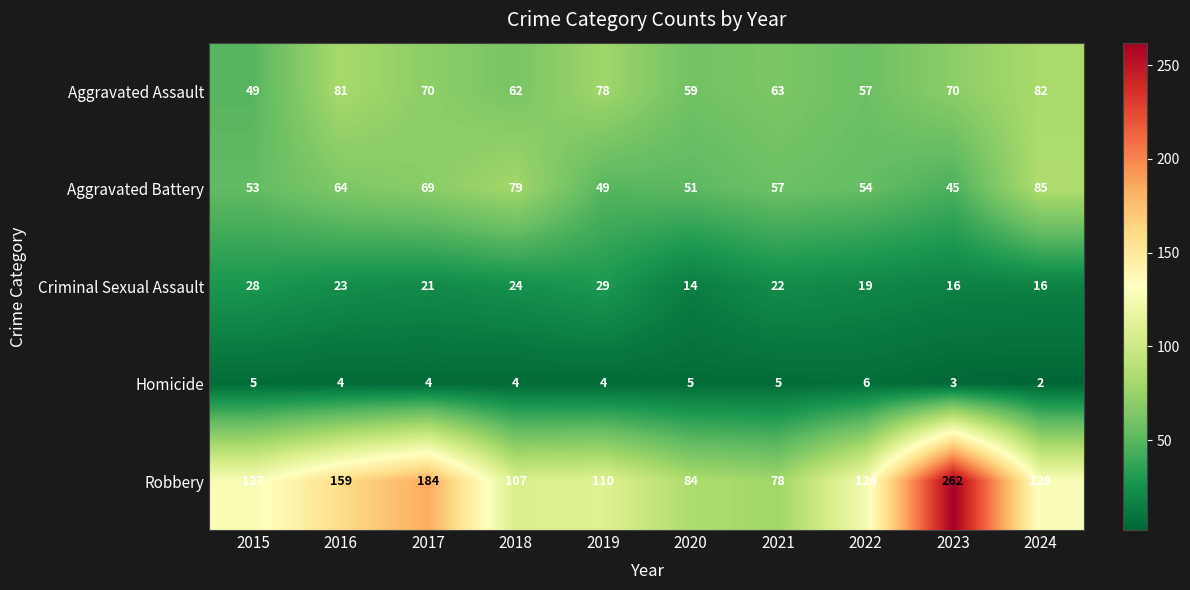

What is the difference between the maximum and minimum values in the Criminal Sexual Assault series?

15